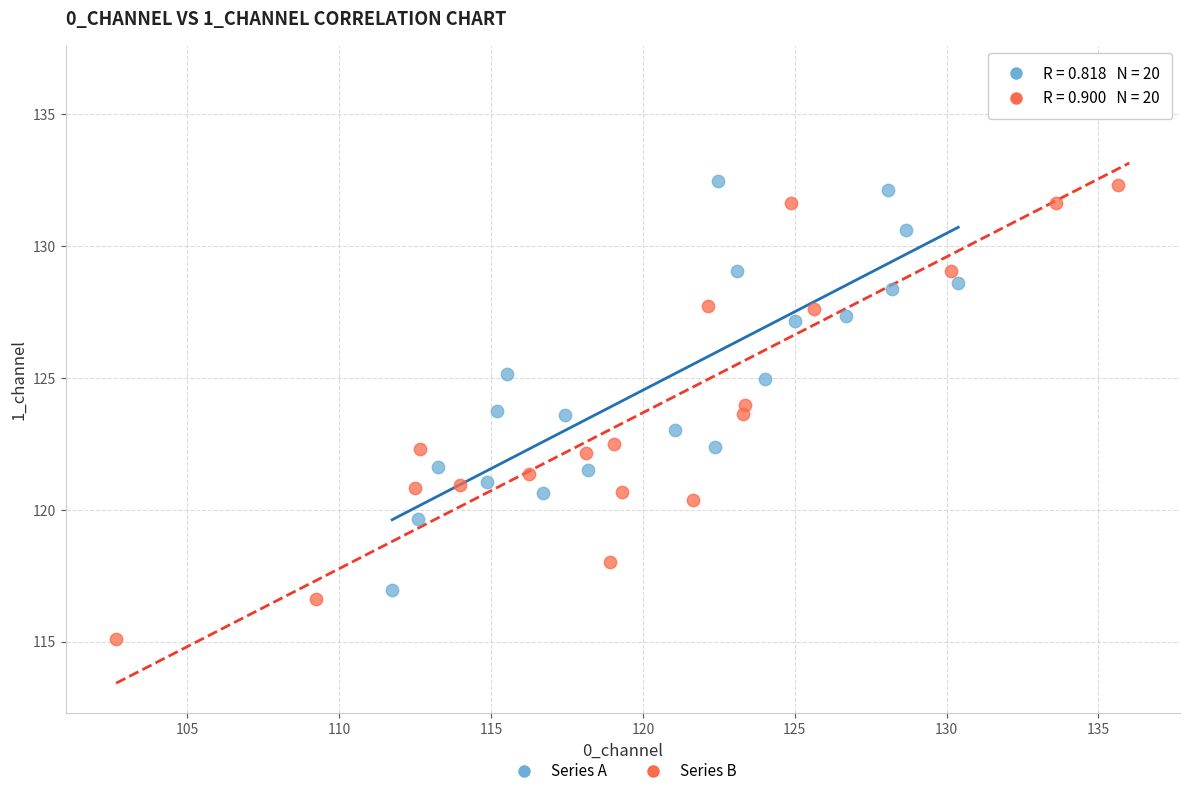

Which series contains the lowest Y value?

Series B